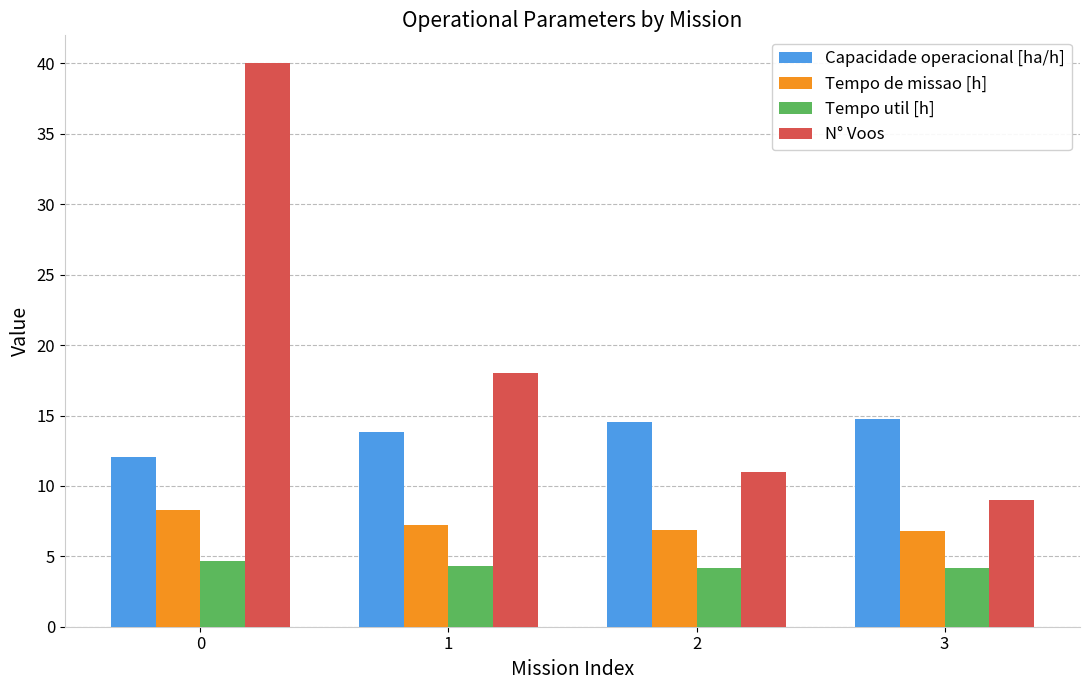

What is the difference between the maximum and minimum values in the N° Voos series?

31.0